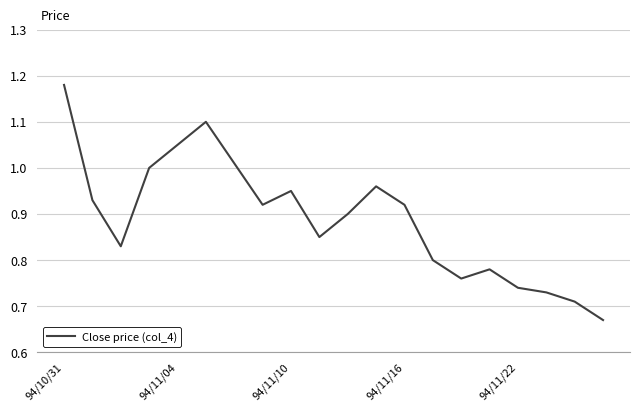

What is the difference between the maximum and minimum values?

0.5